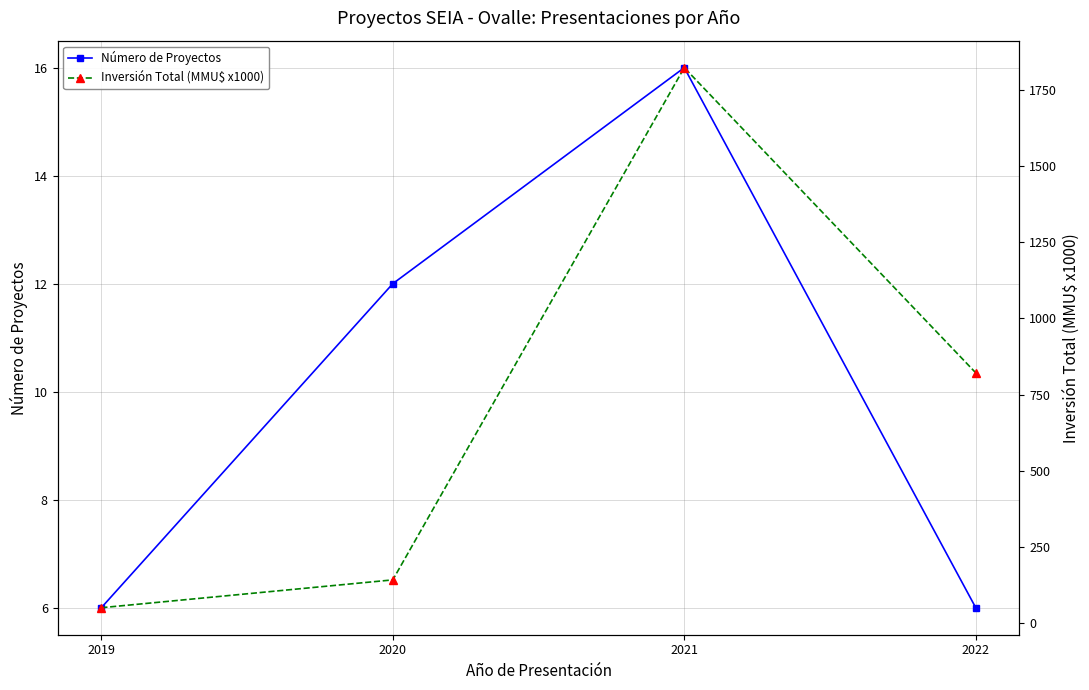

True or false: Inversión Total (MMU$ x1000) and Número de Proyectos intersect in this chart.

False